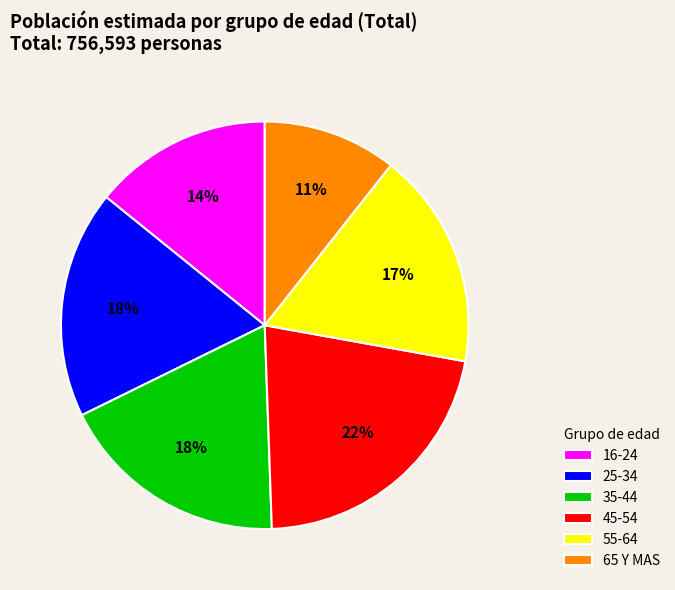

How many slices are in this pie chart?

6